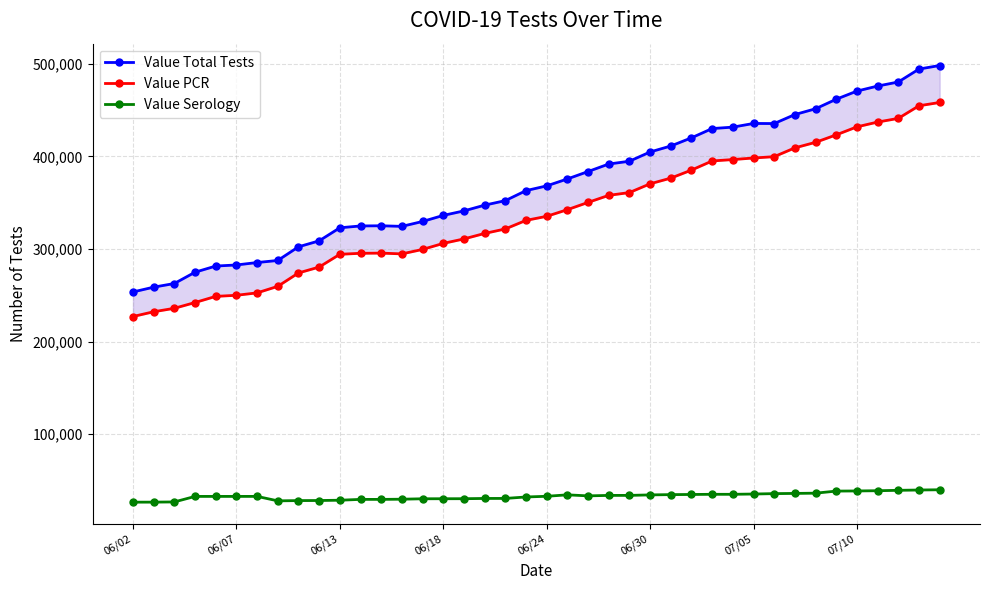

Where is the first local minimum for Value PCR?

13